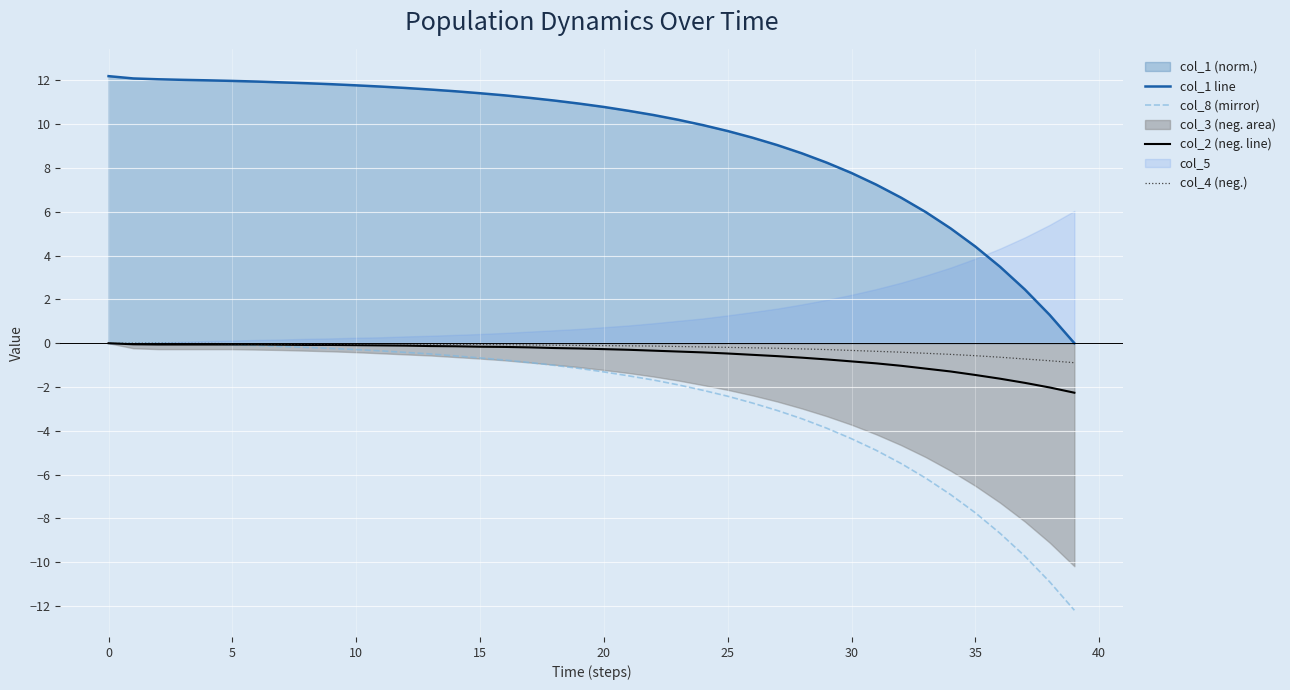

True or false: col_8 (mirror) and col_4 (neg.) intersect in this chart.

False